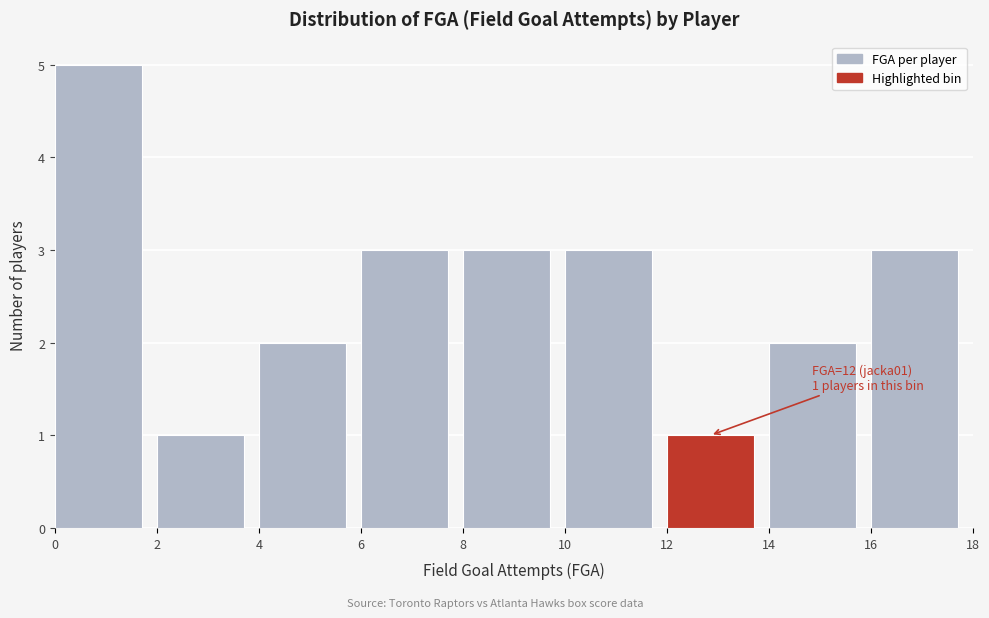

Which range on the x-axis has the tallest bar?

0 to 2